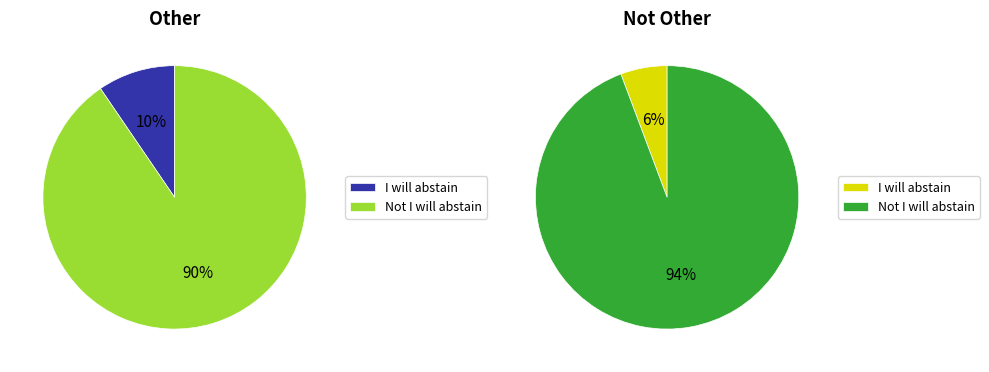

To the nearest percent, what portion does I will abstain represent?

6%